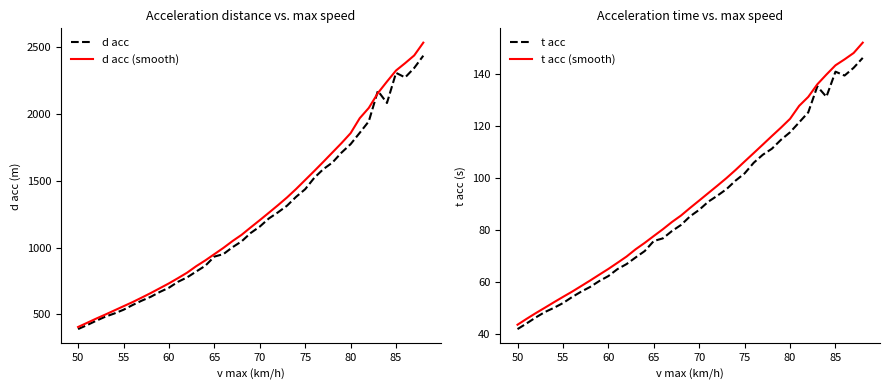

True or false: d acc (smooth) and t acc cross at least once.

False